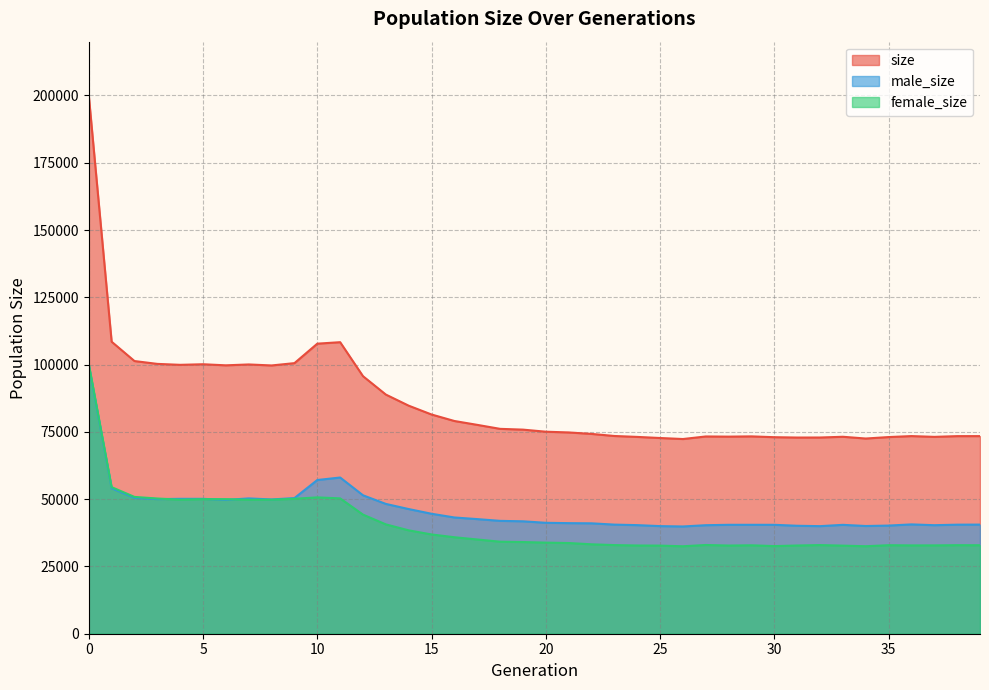

True or false: female_size has more than 0 points higher than both neighbors.

True